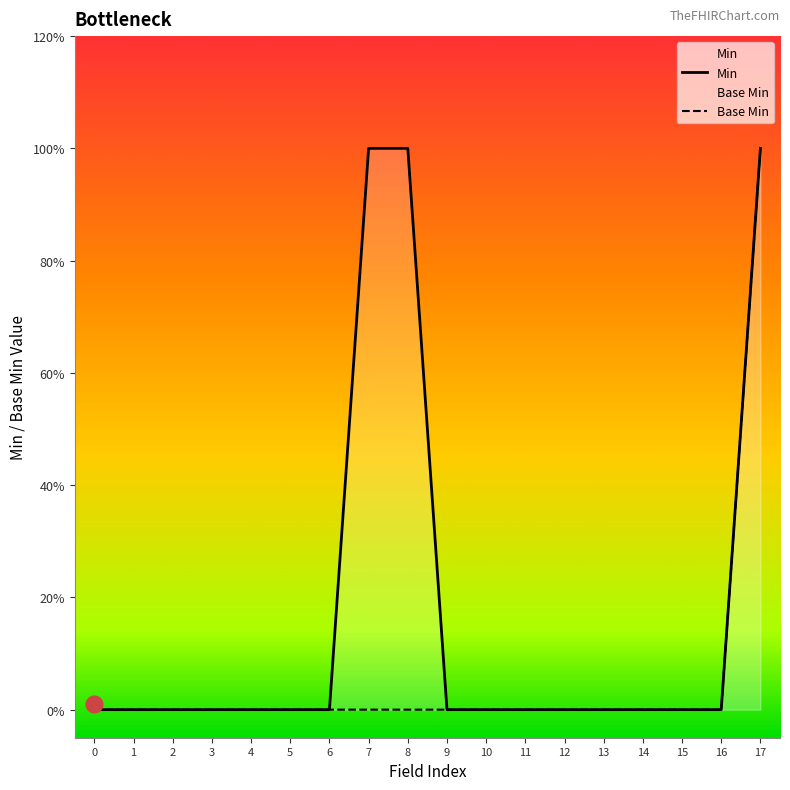

True or false: Min and Base Min cross at least once.

False